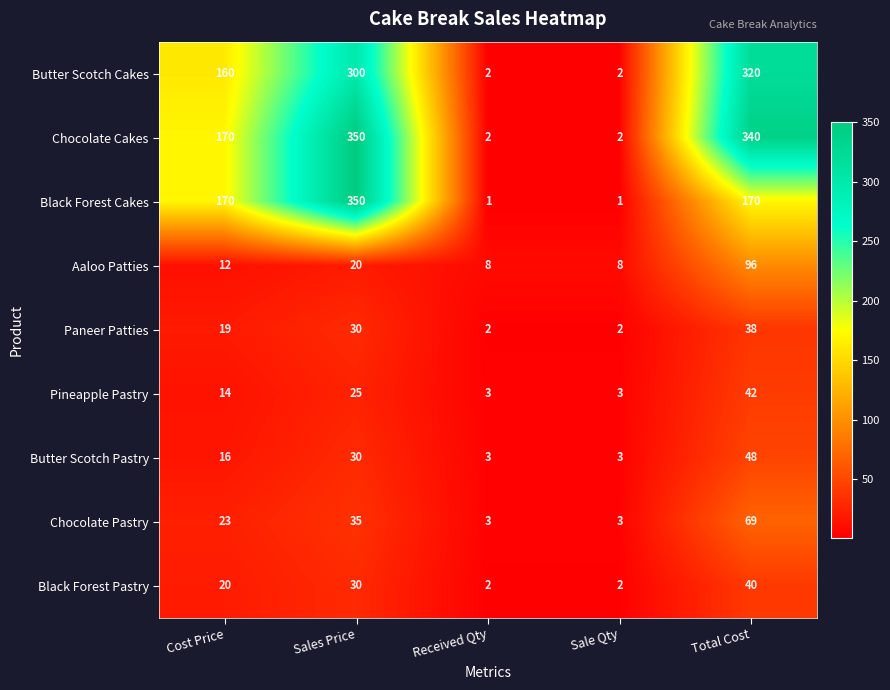

True or false: Butter Scotch Pastry has a value of 3 at Sale Qty.

True